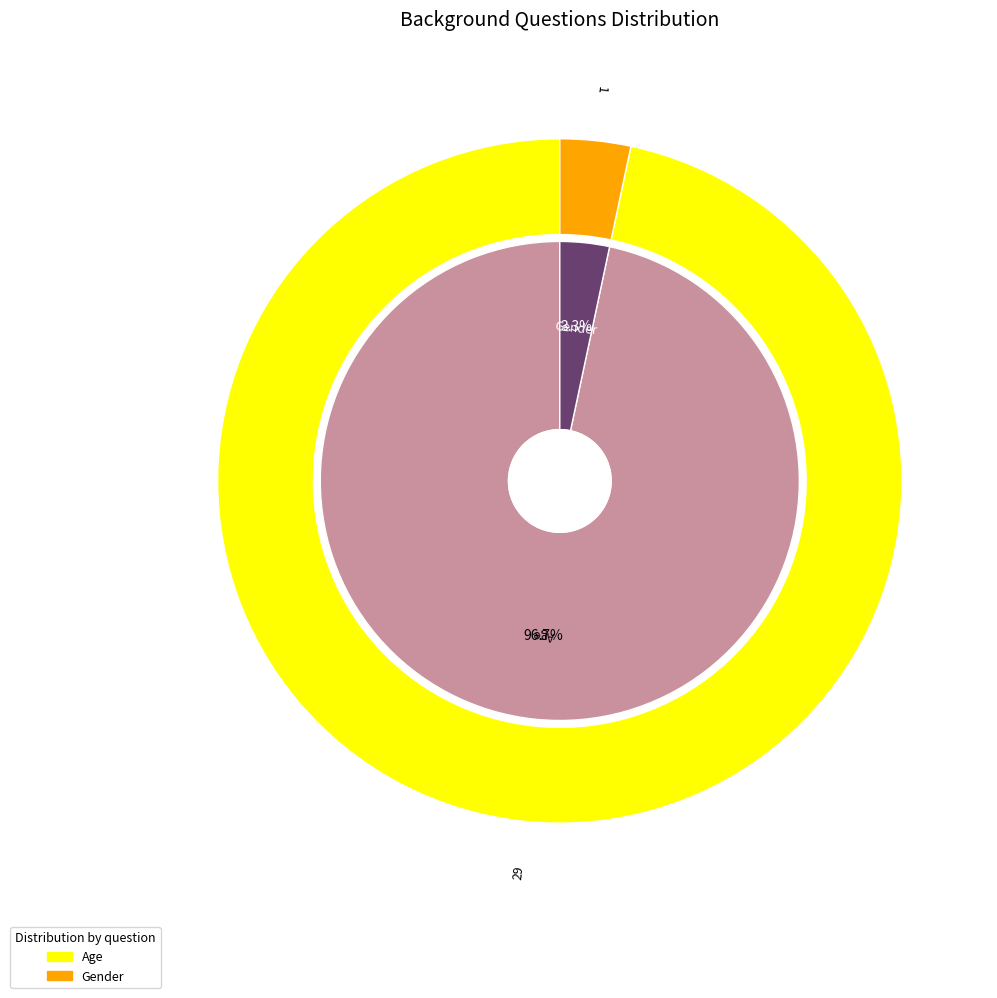

To the nearest percent, what is the difference between the Gender and Age slice percentages?

93%